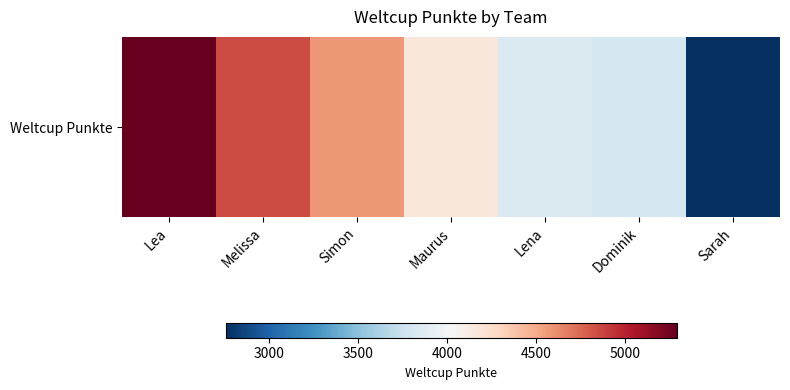

What is the difference between the second highest and minimum values?

2093